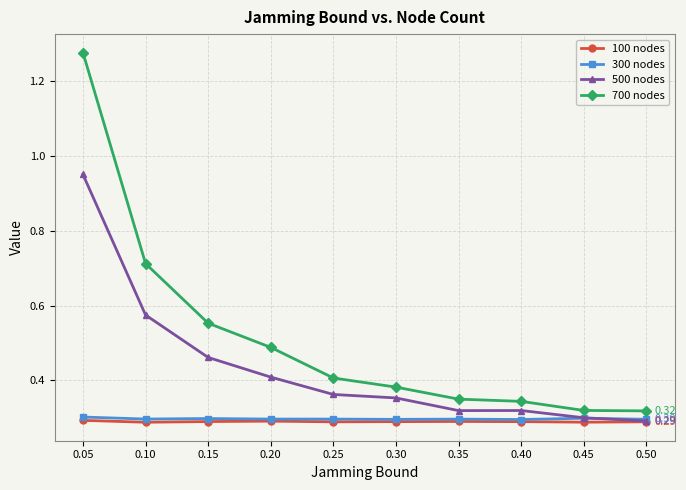

What are all the series names shown in the legend?

100 nodes, 300 nodes, 500 nodes, 700 nodes